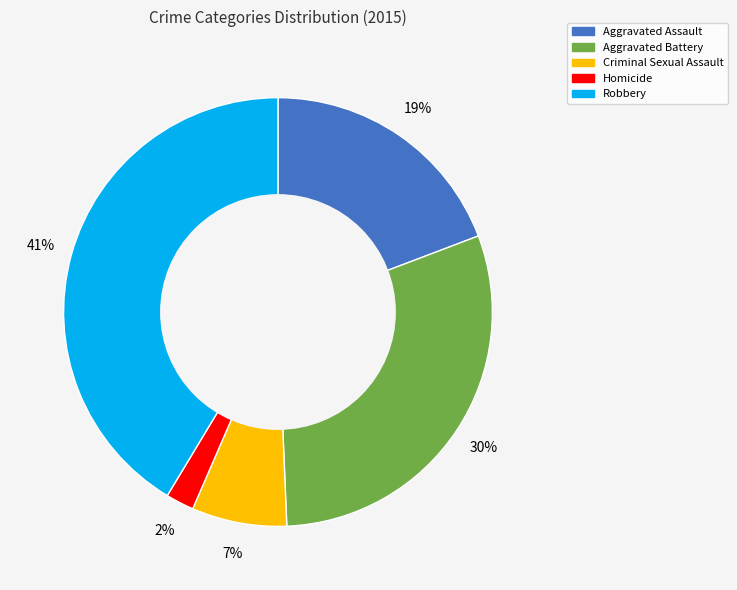

To the nearest percent, what percentage of the pie is Robbery?

41%